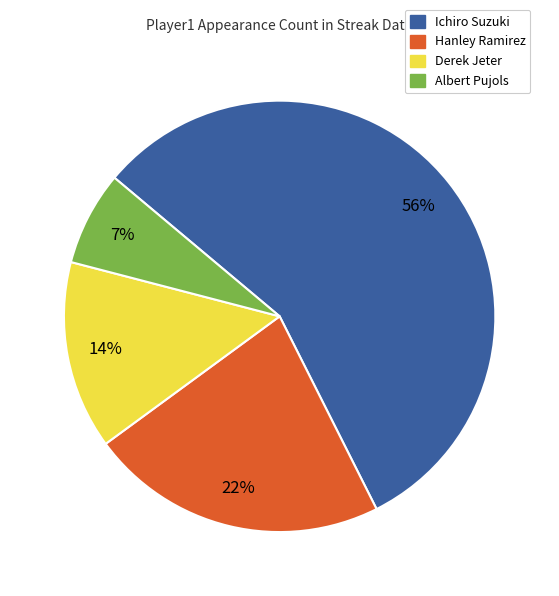

To the nearest percent, what is the difference between the largest and smallest slice percentages?

49%